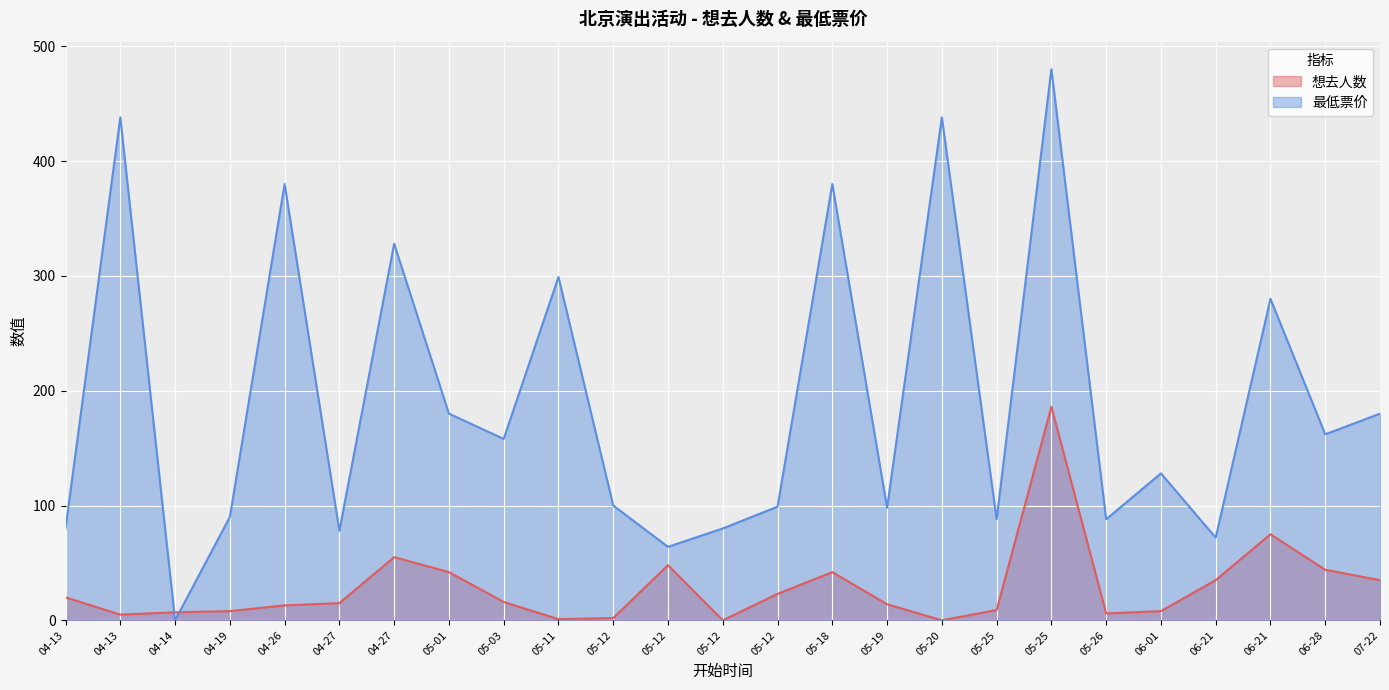

How many lines are shown in the chart?

2